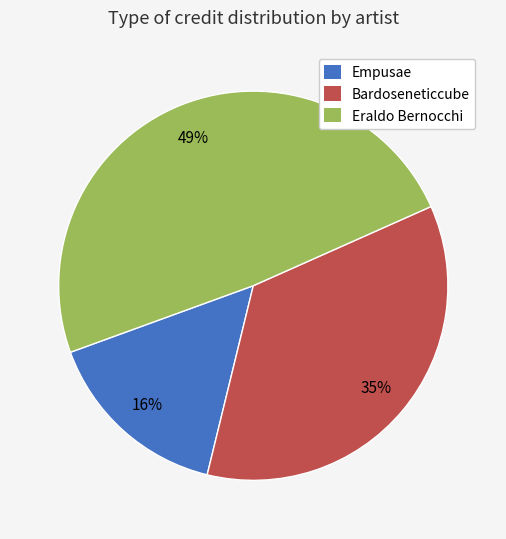

Does any single category account for the majority?

No